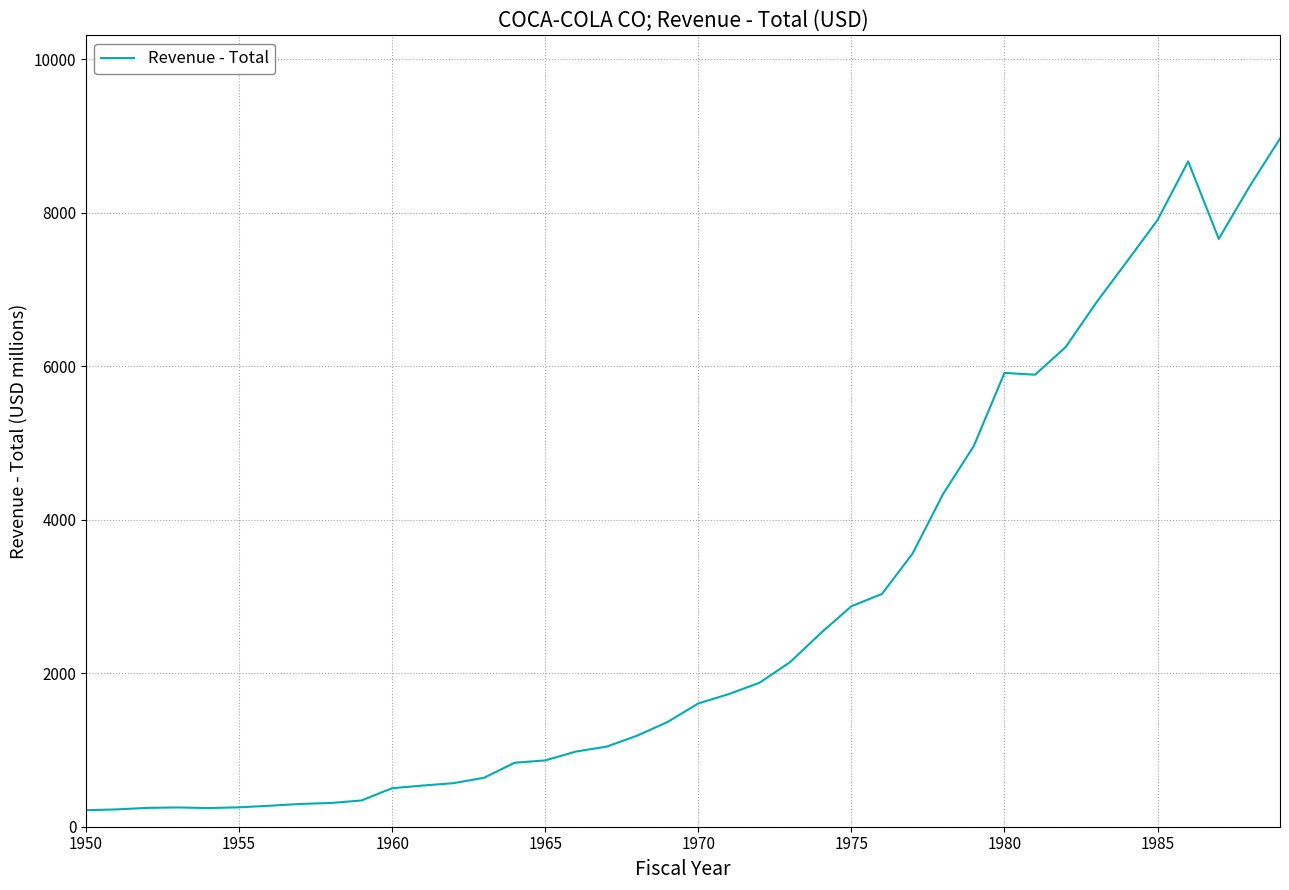

What is the greatest value displayed?

8965.8